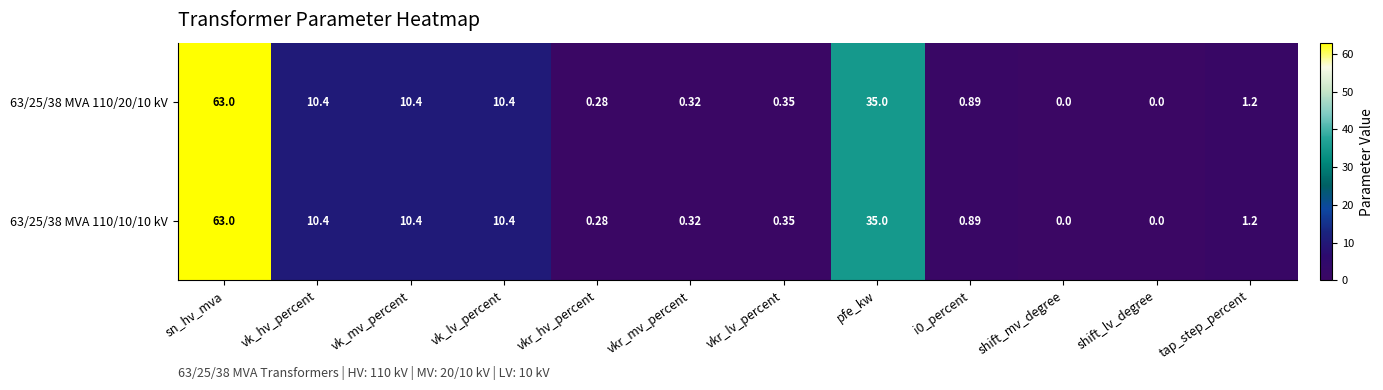

What is the total value across all series at vkr_mv_percent?

0.6